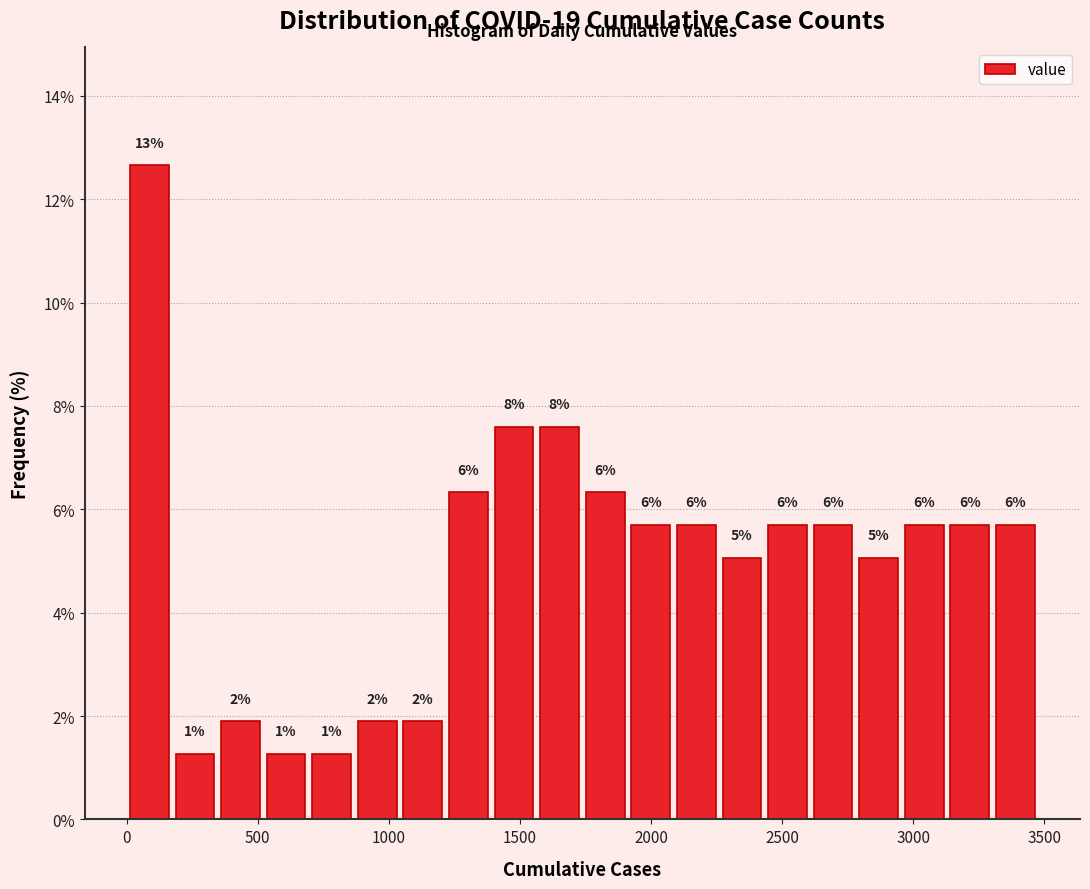

Around what value on the x-axis is the tallest bar? Give the approximate position of its centre, as read against the axis.

100